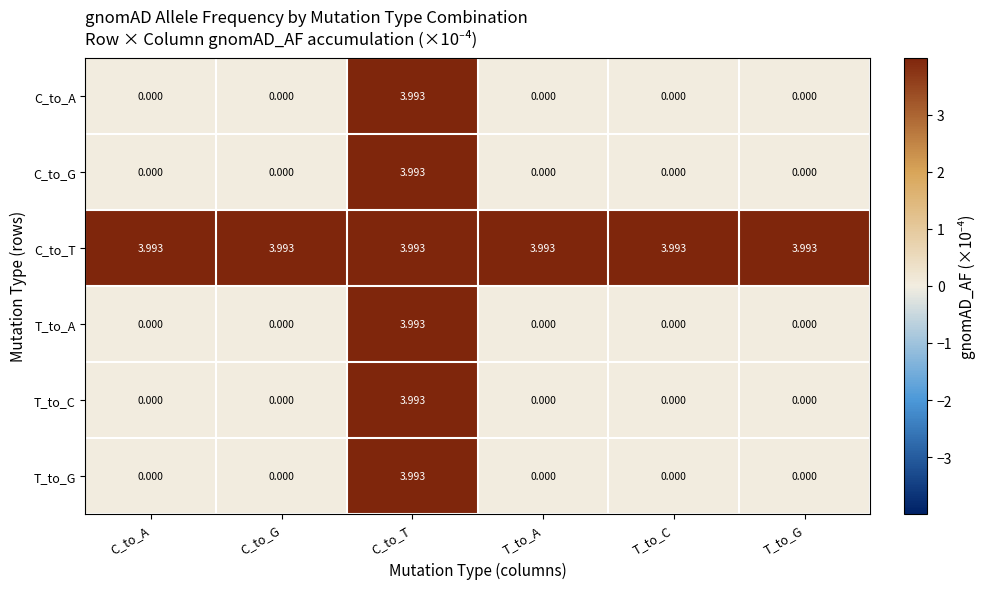

Is the value of T_to_C at C_to_G greater than the value of C_to_T at T_to_G?

No